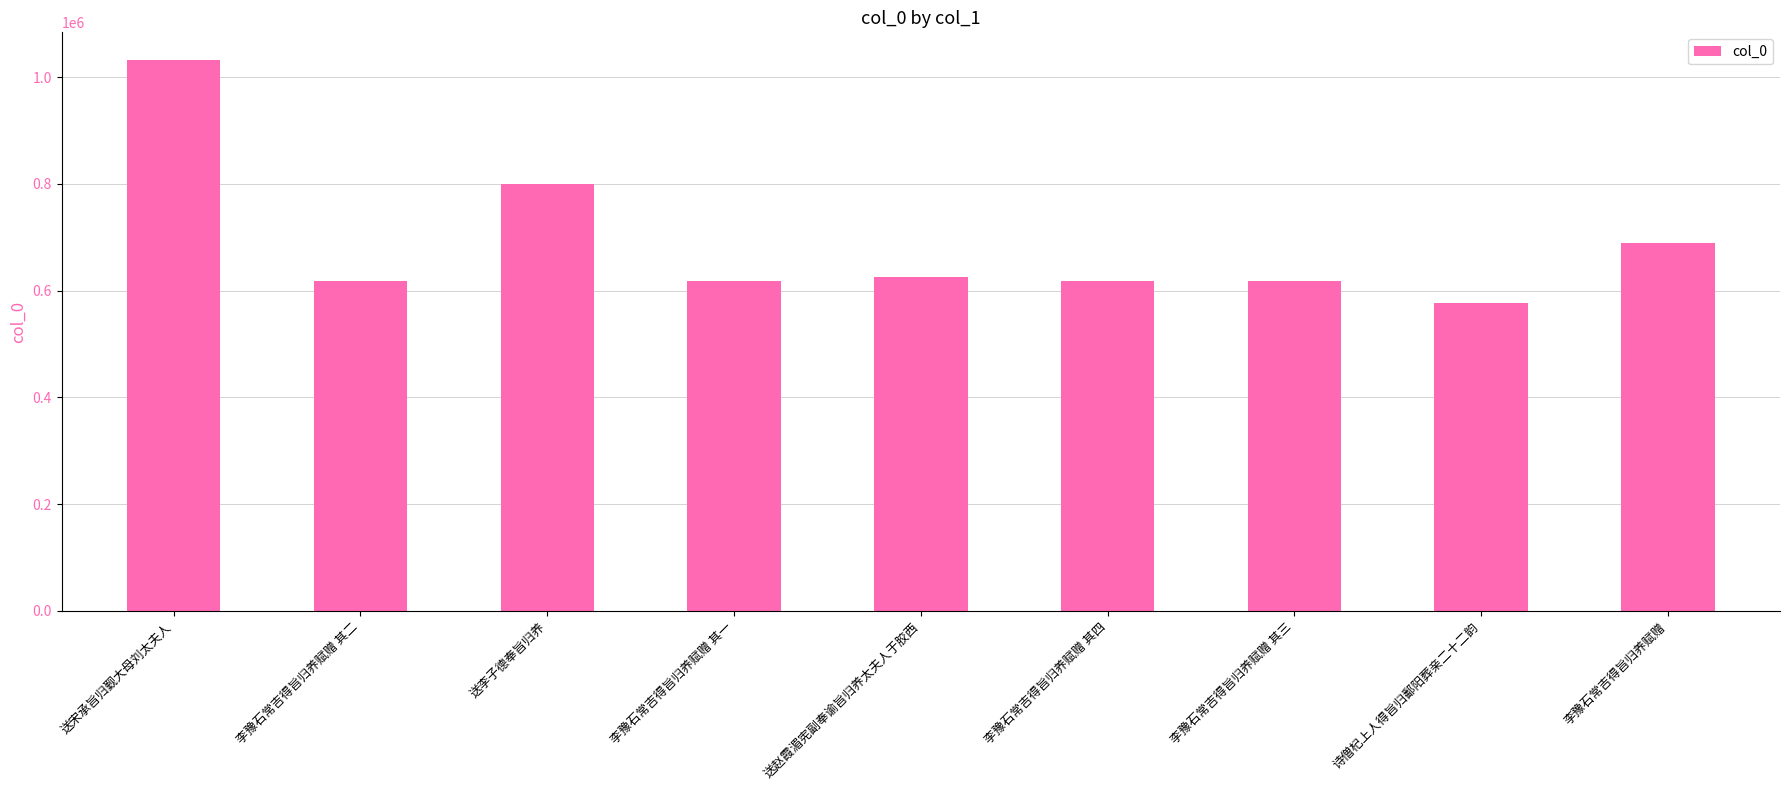

What is the ratio of the value at 李豫石常吉得旨归养赋赠 其三 to the value at 诗僧杞上人得旨归鄱阳葬亲二十二韵?

1.1